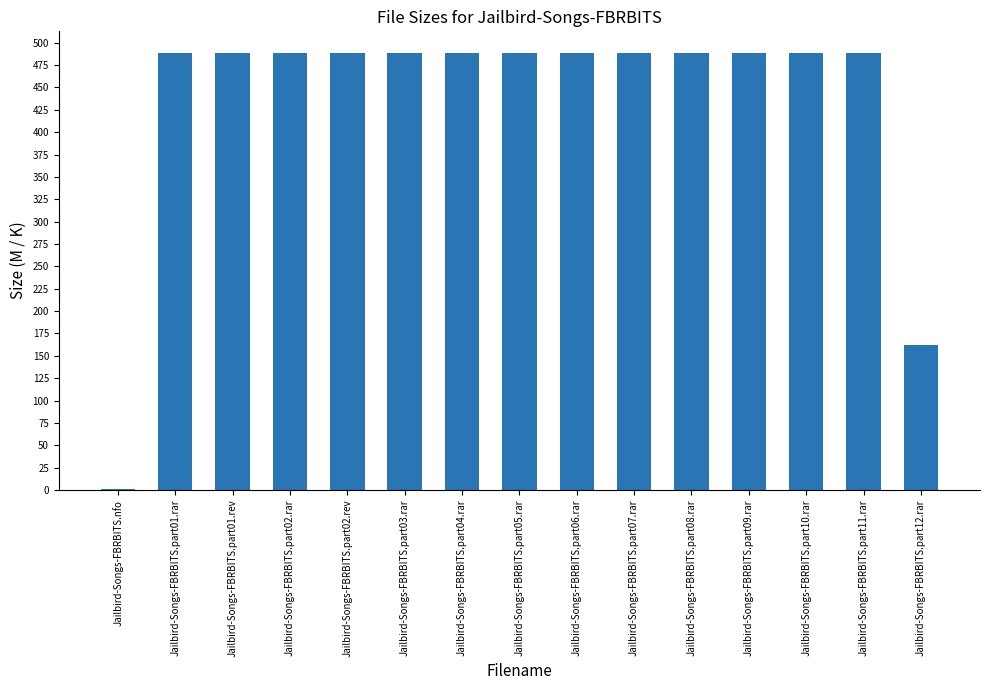

The value at Jailbird-Songs-FBRBITS.part01.rar is 488.3. True or false?

True